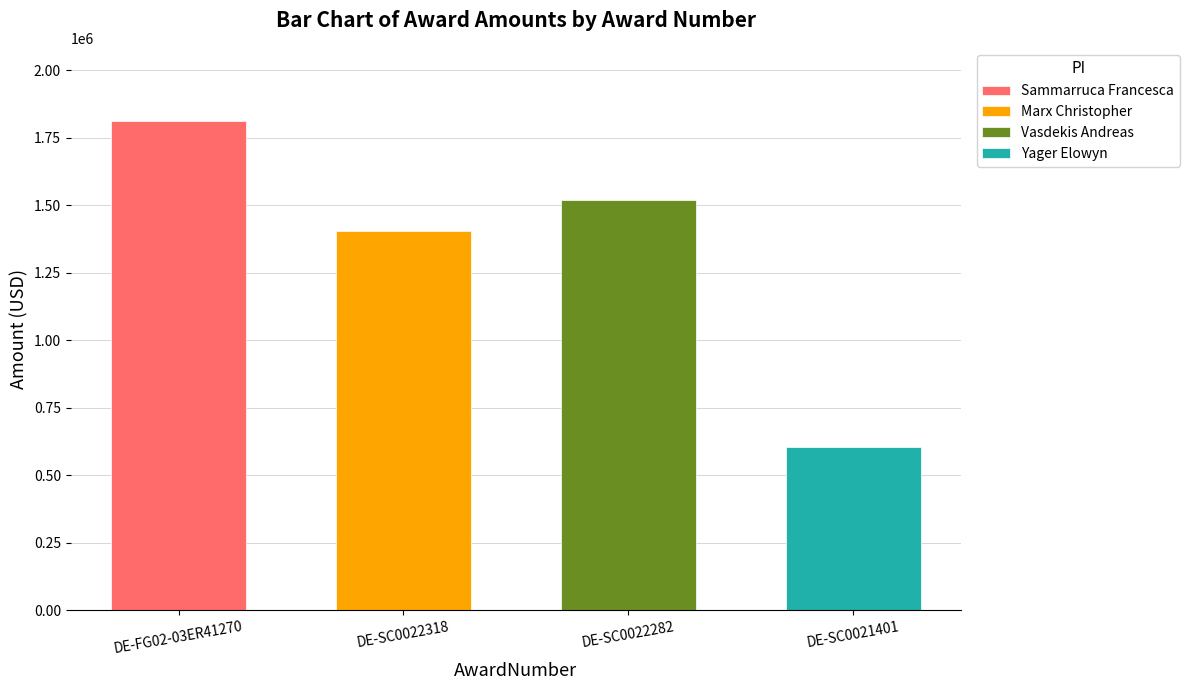

How many categories are shown in the chart?

4